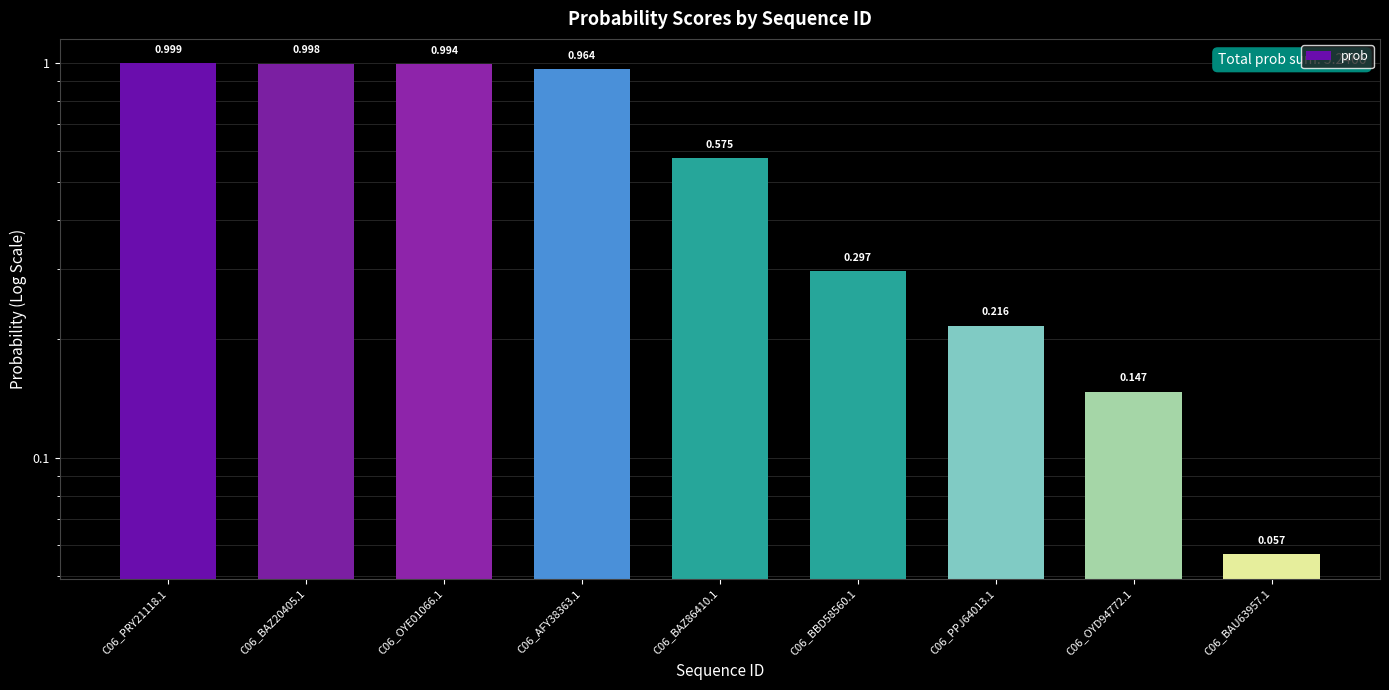

What is the minimum value shown in the chart?

0.1